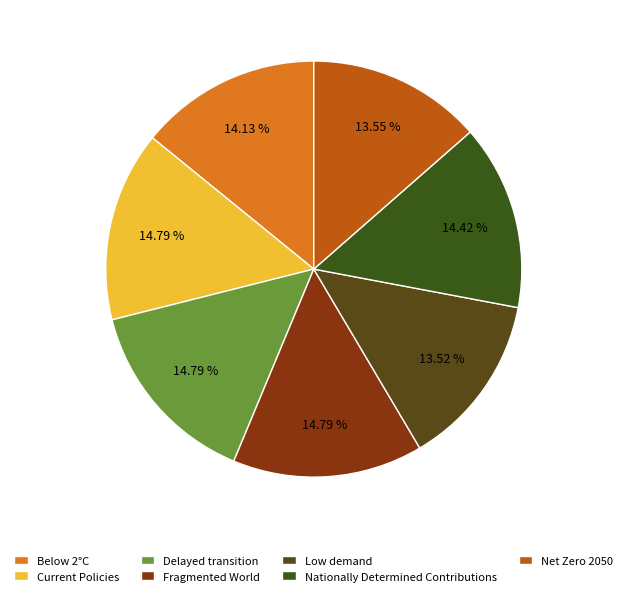

Is Fragmented World the majority of the pie?

No